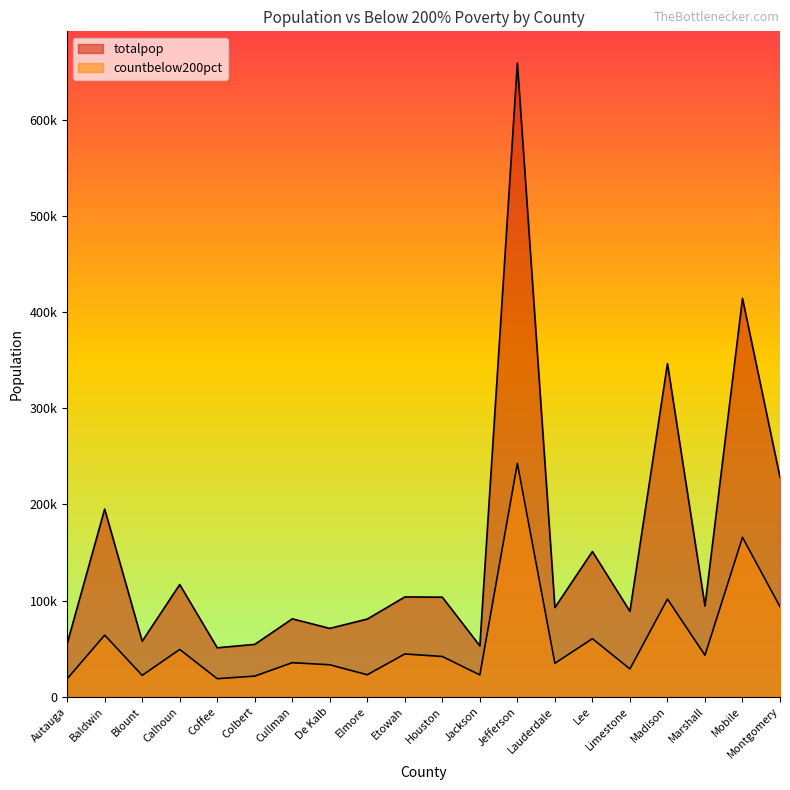

Reading right to left, extract all data points from this chart.

totalpop: Montgomery=228138	Mobile=414251	Marshall=94318	Madison=346438	Limestone=88805	Lee=150982	Lauderdale=92737	Jefferson=659026	Jackson=52860	Houston=103534	Etowah=103766	Elmore=80763	De Kalb=71068	Cullman=80965	Colbert=54444	Coffee=50884	Calhoun=116648	Blount=57710	Baldwin=195121	Autauga=55221
countbelow200pct: Montgomery=93574	Mobile=165743	Marshall=43170	Madison=101547	Limestone=28897	Lee=60350	Lauderdale=34768	Jefferson=242691	Jackson=22647	Houston=41833	Etowah=44448	Elmore=22838	De Kalb=33203	Cullman=35404	Colbert=21434	Coffee=18740	Calhoun=49165	Blount=22198	Baldwin=64041	Autauga=18614